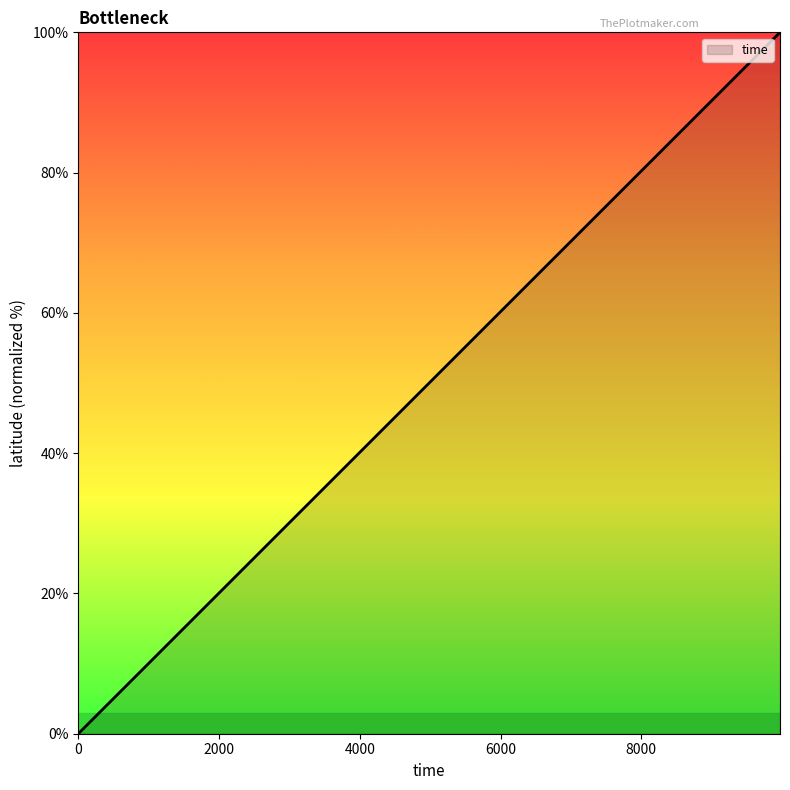

What is the maximum value shown in the chart?

100.0